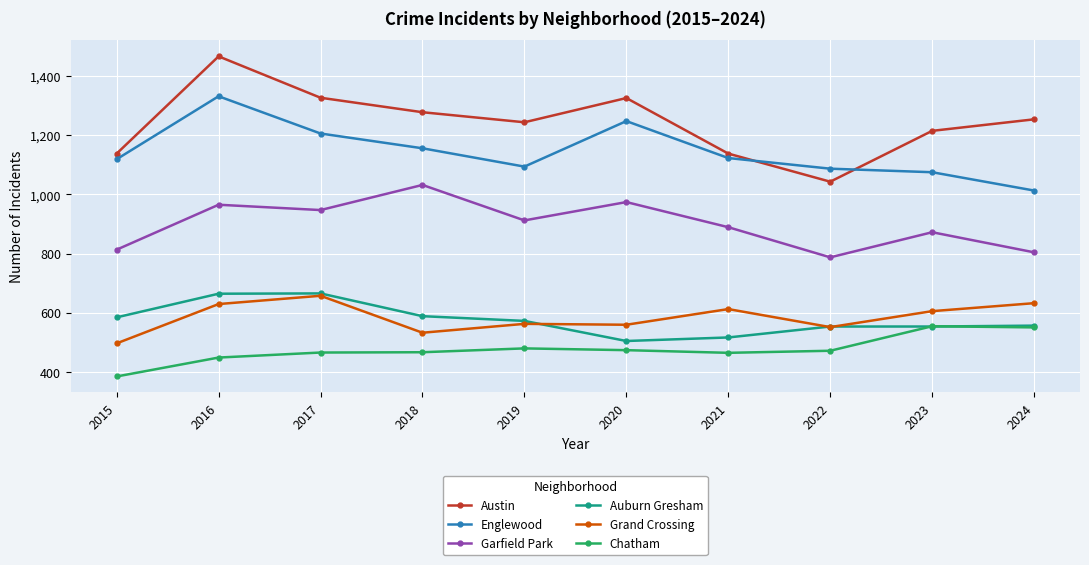

Which series changed the most between 2019 and 2022?

Austin